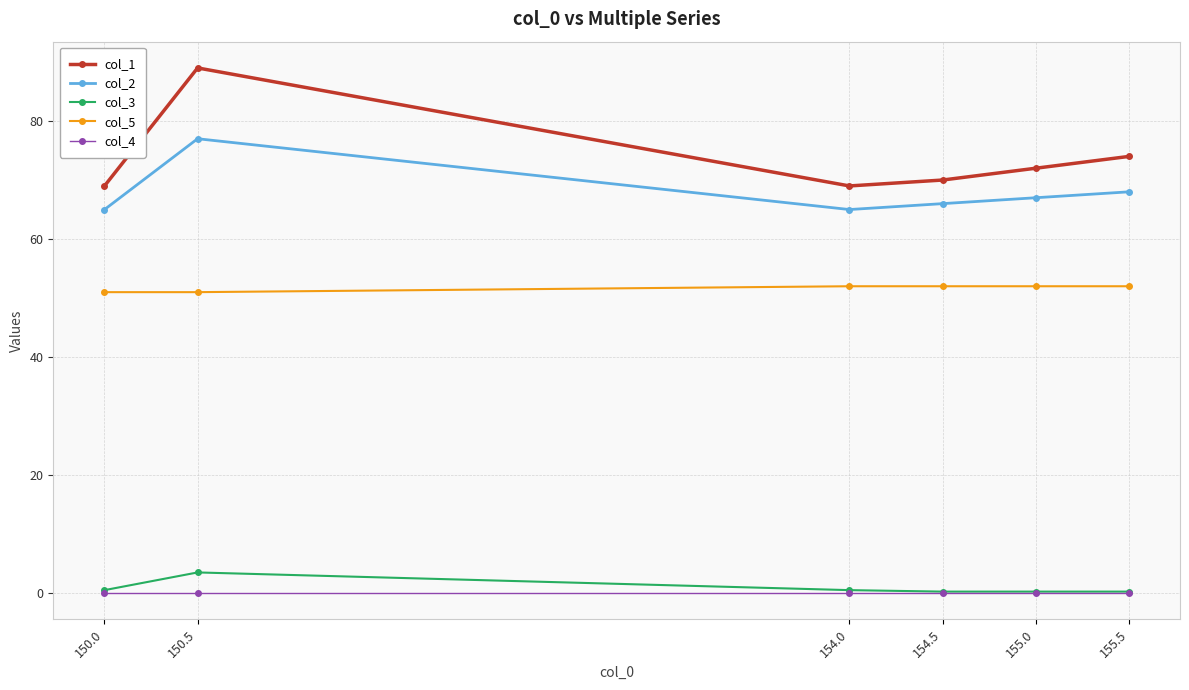

What is the label of the 1st point from the left?

150.0